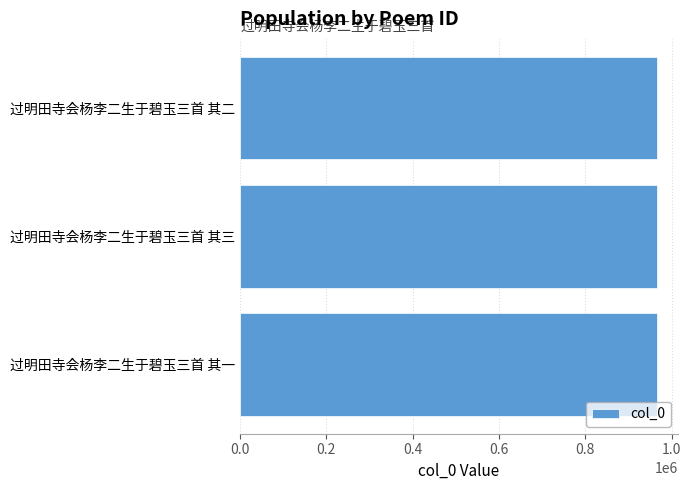

What is the value of the 1st bar from the top?

965962